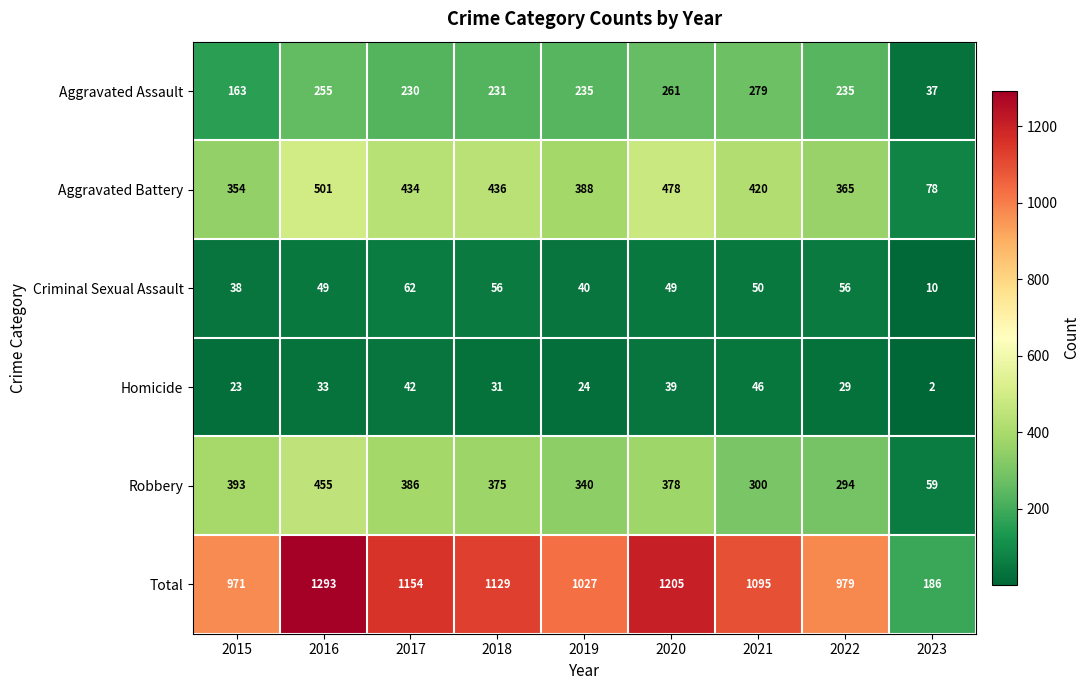

What is the average value of the Total series?

1004